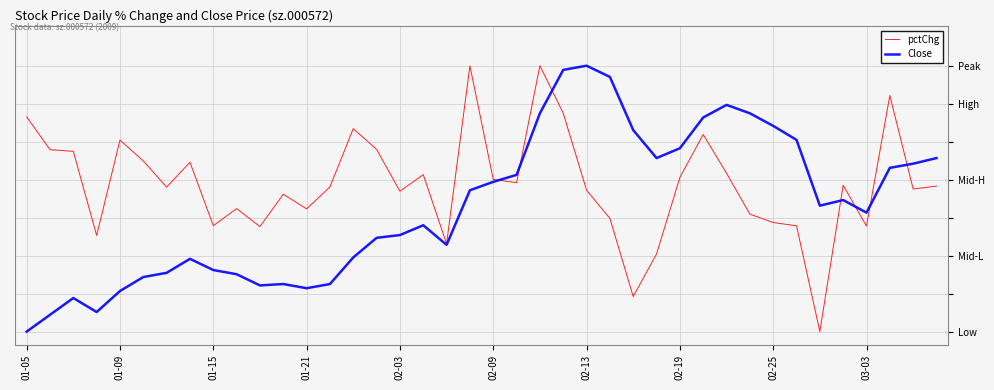

Is this an area chart (filled region under the line)?

No